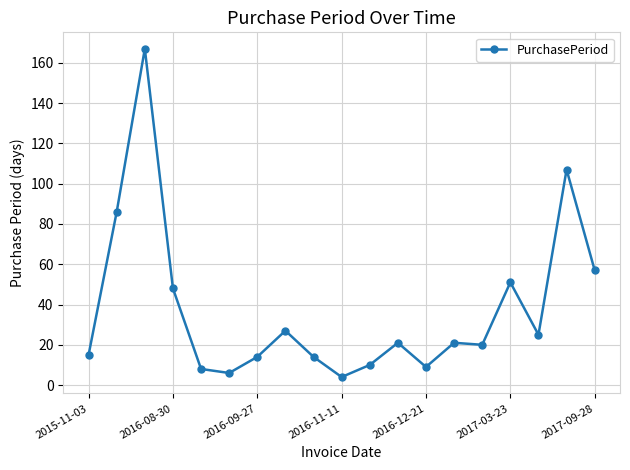

What is the difference between the maximum and minimum values?

163